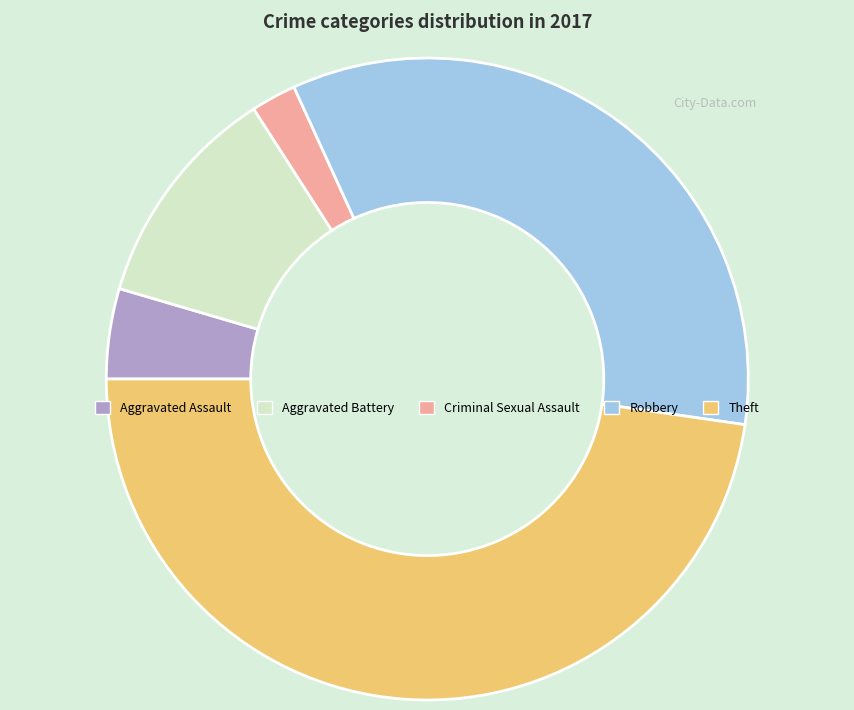

Count the number of slices in the pie.

5